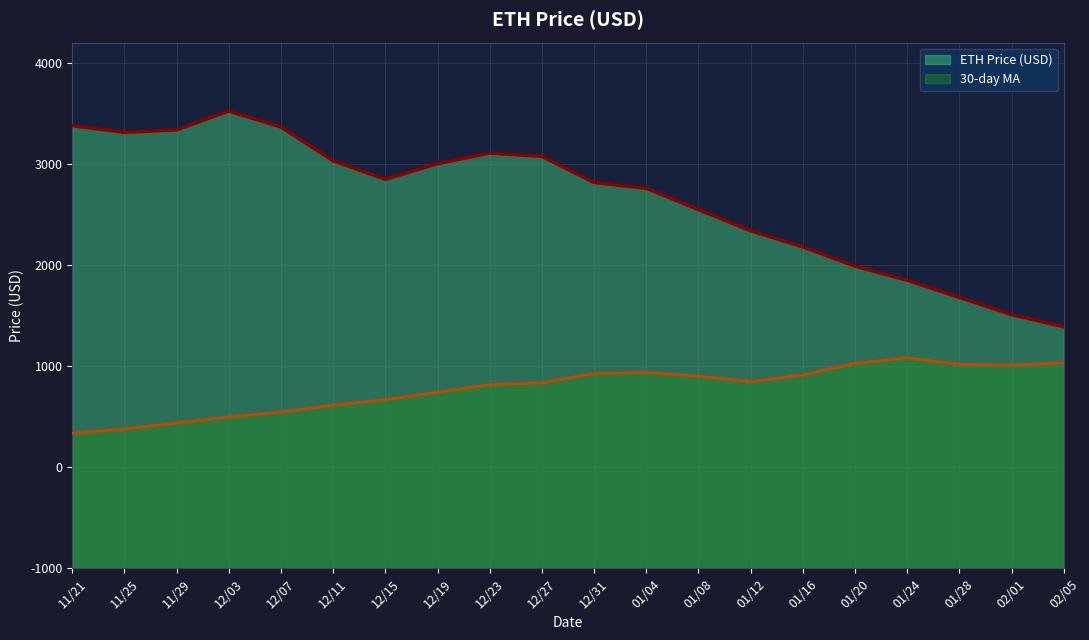

What is the sum of all values?

73069.7